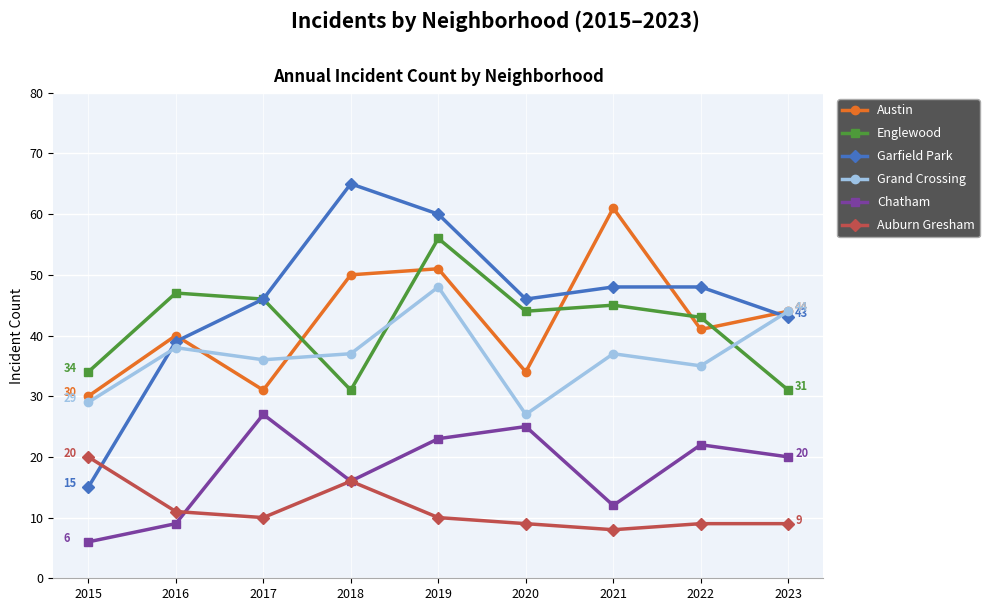

At which category does Grand Crossing reach its first local peak?

2016